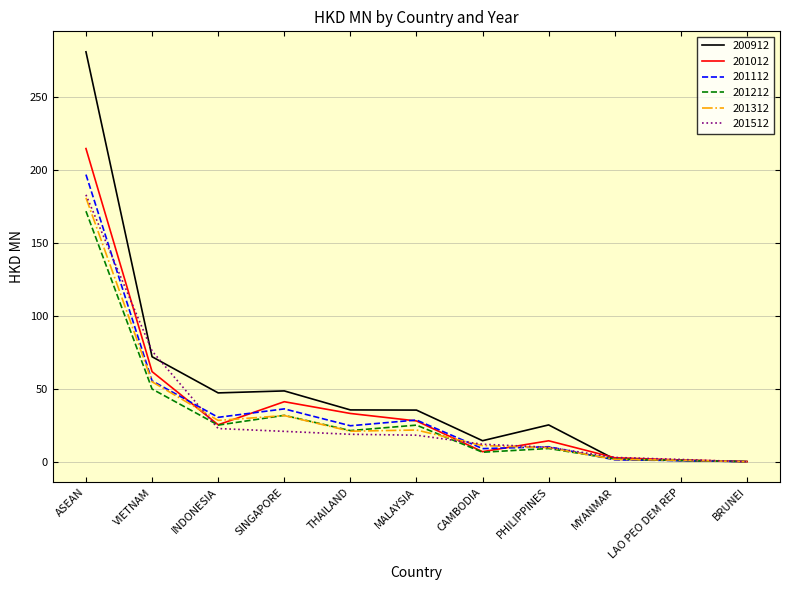

Which series has the largest range (max minus min)?

200912